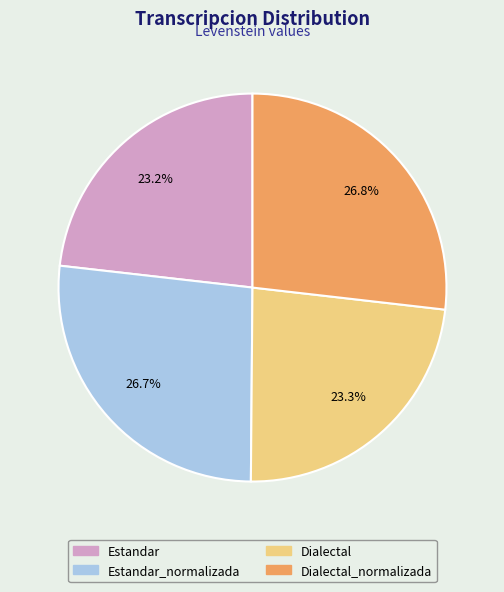

Does any single category account for the majority?

No